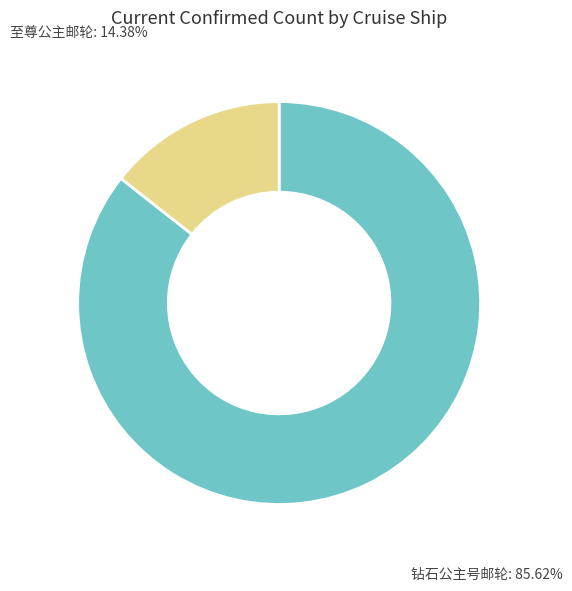

Is there any slice that represents more than half of the pie?

Yes